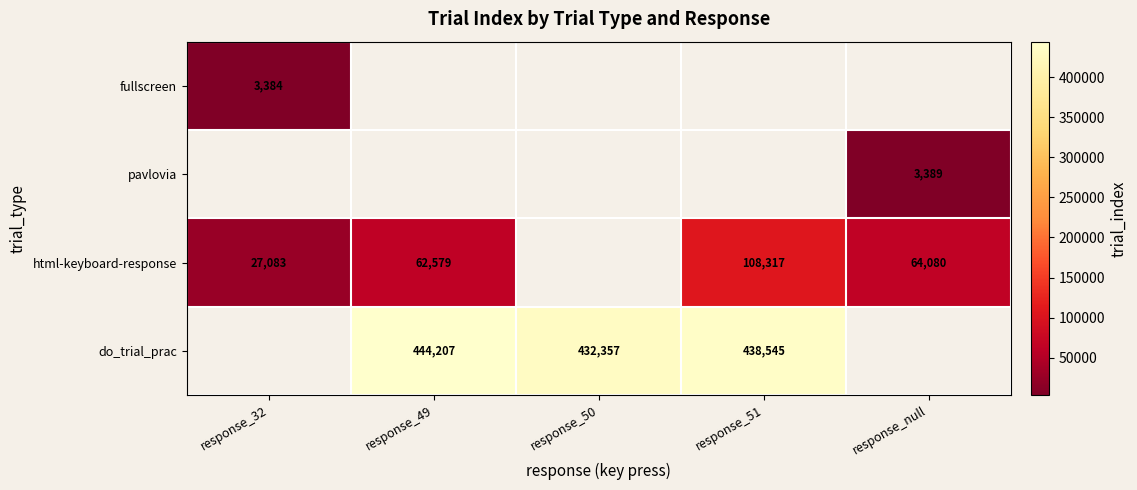

The fullscreen series shows 1680 at response_32. True or false?

False